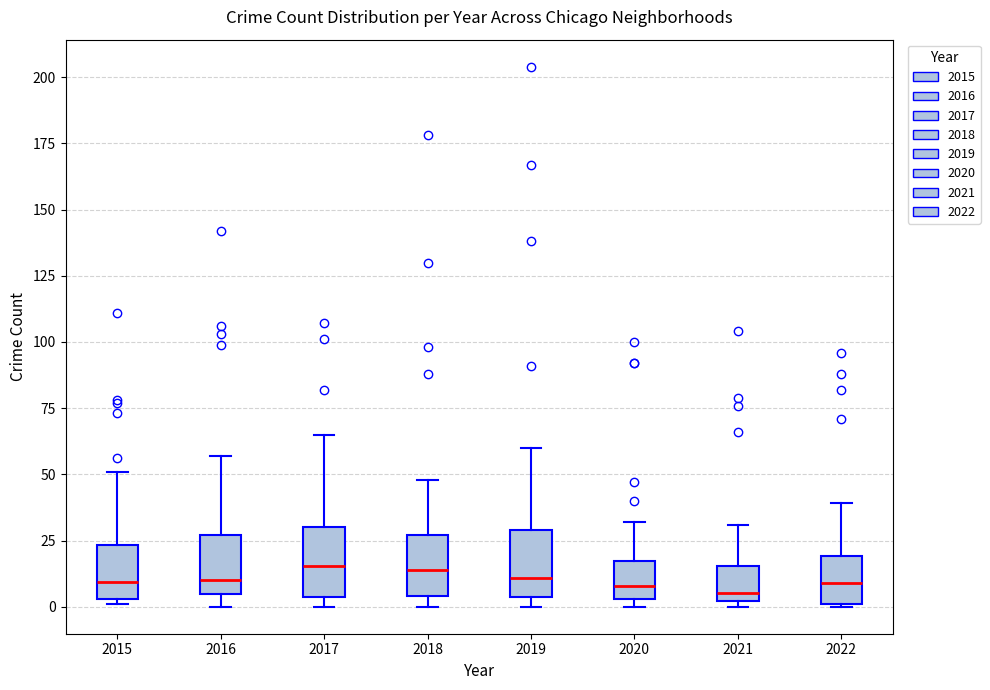

Reading left to right, read every box against the y-axis: the position of its median line, the range the box covers, and the ends of its whiskers. The values are not printed on the chart, so give them approximately, as read against the axis.

2015: median 10, box 5 to 25, whiskers 0 to 50
2016: median 10, box 5 to 25, whiskers 0 to 55
2017: median 15, box 5 to 30, whiskers 0 to 65
2018: median 15, box 5 to 25, whiskers 0 to 50
2019: median 10, box 5 to 30, whiskers 0 to 60
2020: median 10, box 5 to 15, whiskers 0 to 30
2021: median 5, box 0 to 15, whiskers 0 (just below the box's lower edge) to 30
2022: median 10, box 0 to 20, whiskers 0 to 40